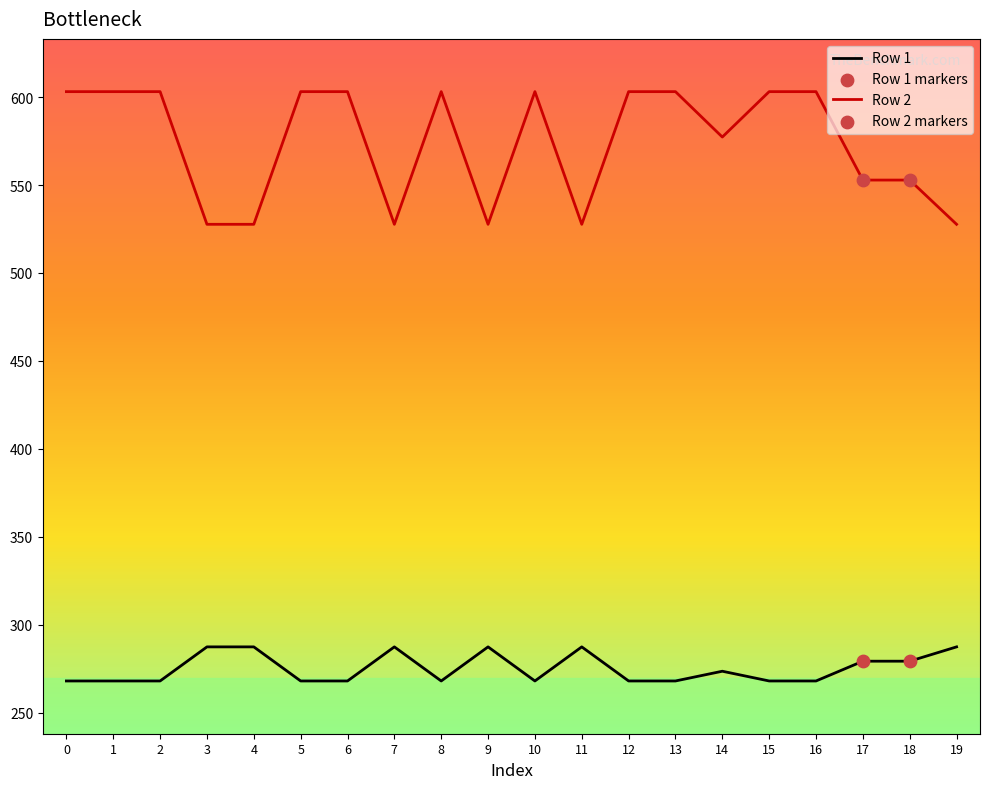

What is the total value across all series at 15?

871.1